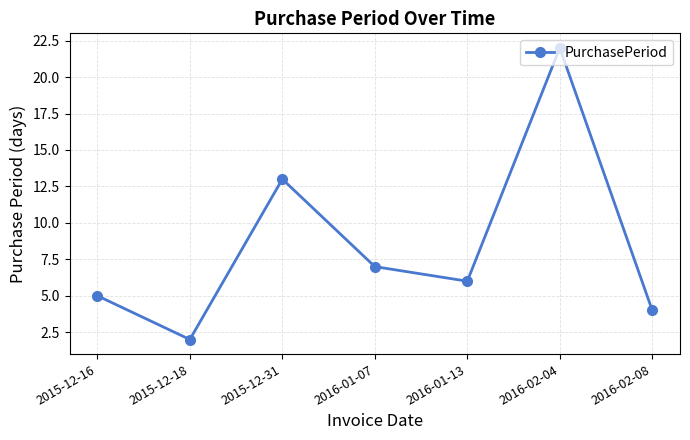

List the labels in order of value, largest first.

2016-02-04, 2015-12-31, 2016-01-07, 2016-01-13, 2015-12-16, 2016-02-08, 2015-12-18